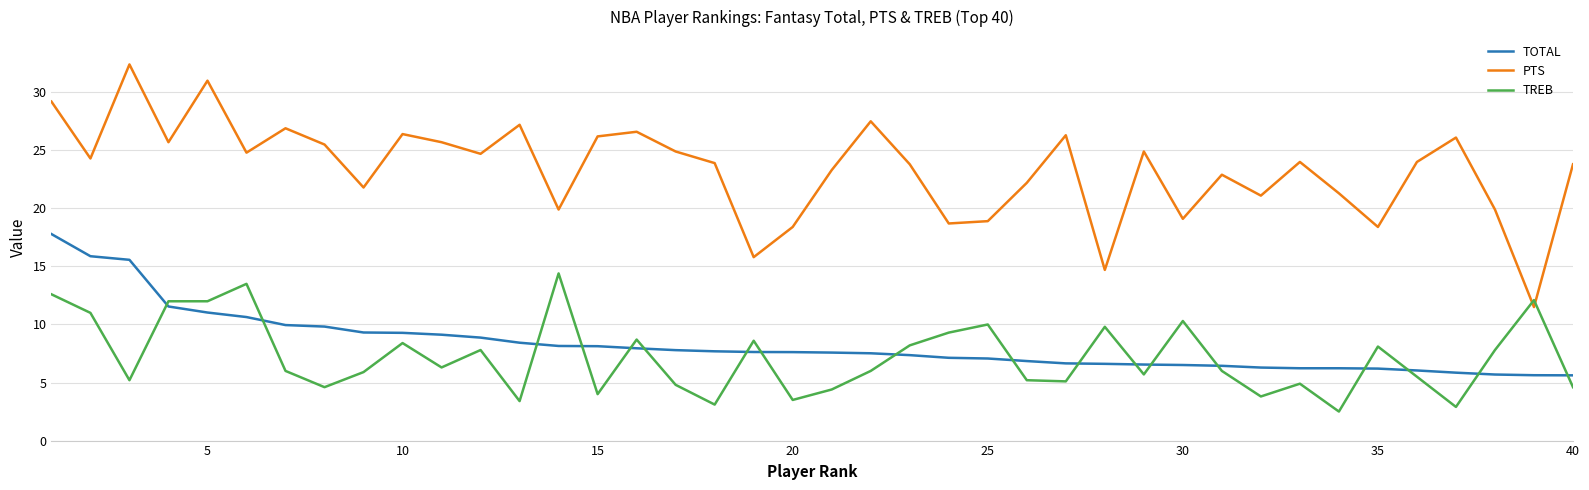

How many intersections are there between PTS and TREB?

2